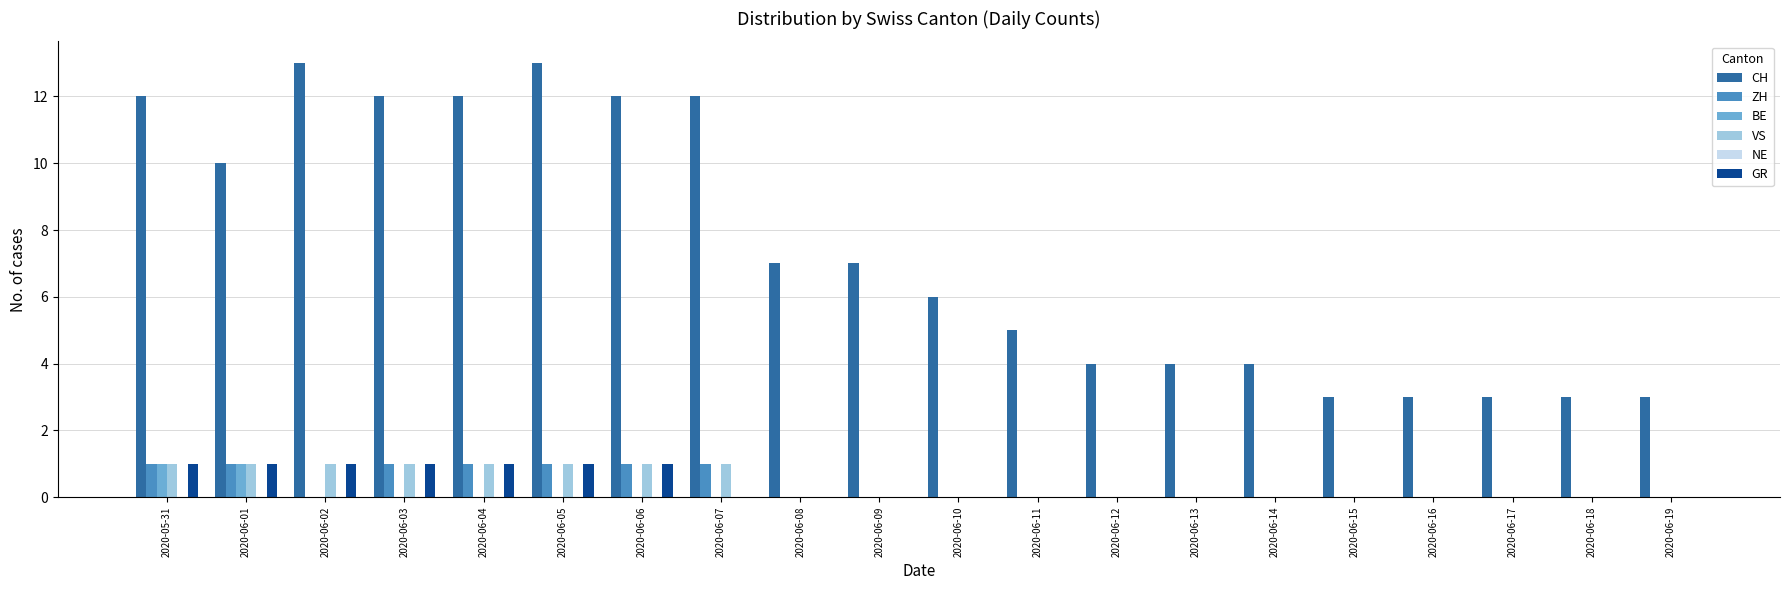

What is the sum of all VS values?

8